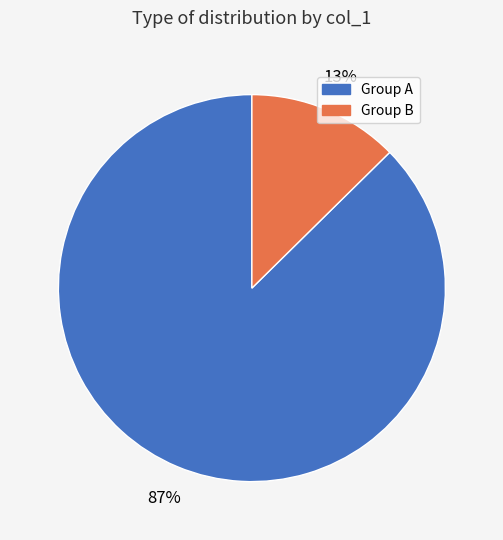

To the nearest percent, what is the average slice percentage?

50%